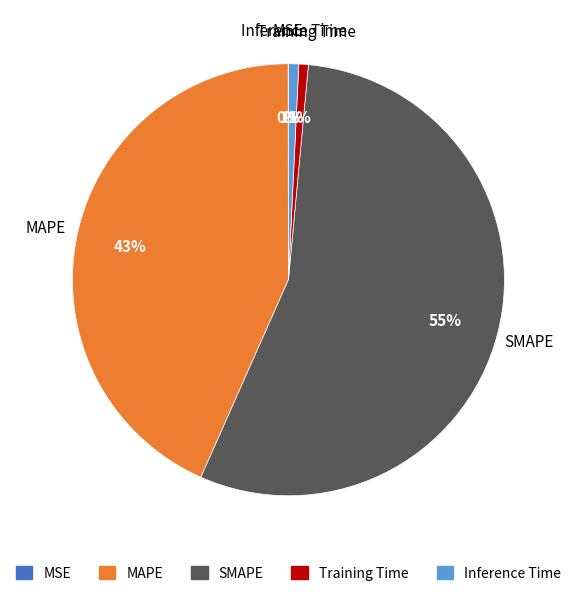

To the nearest percent, what percentage of the pie is MAPE?

43%